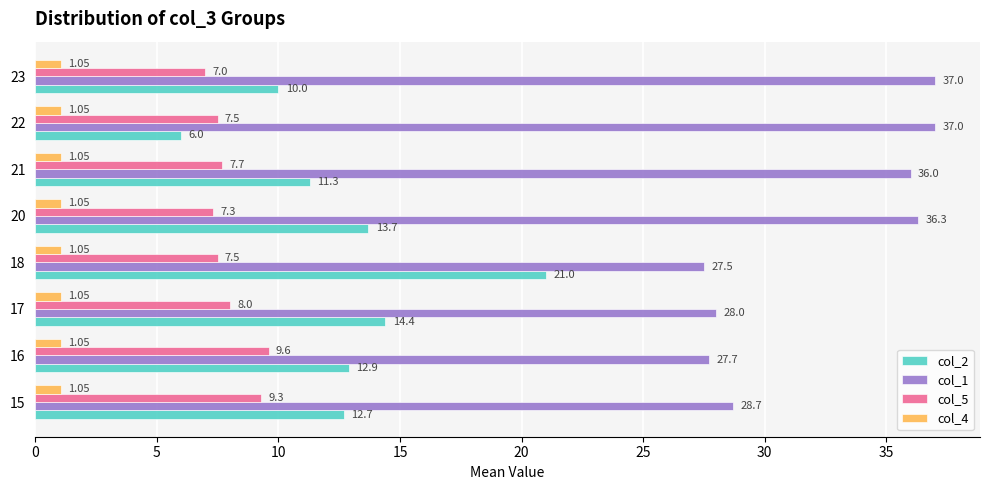

The col_2 series shows 13.7 at 20. True or false?

True